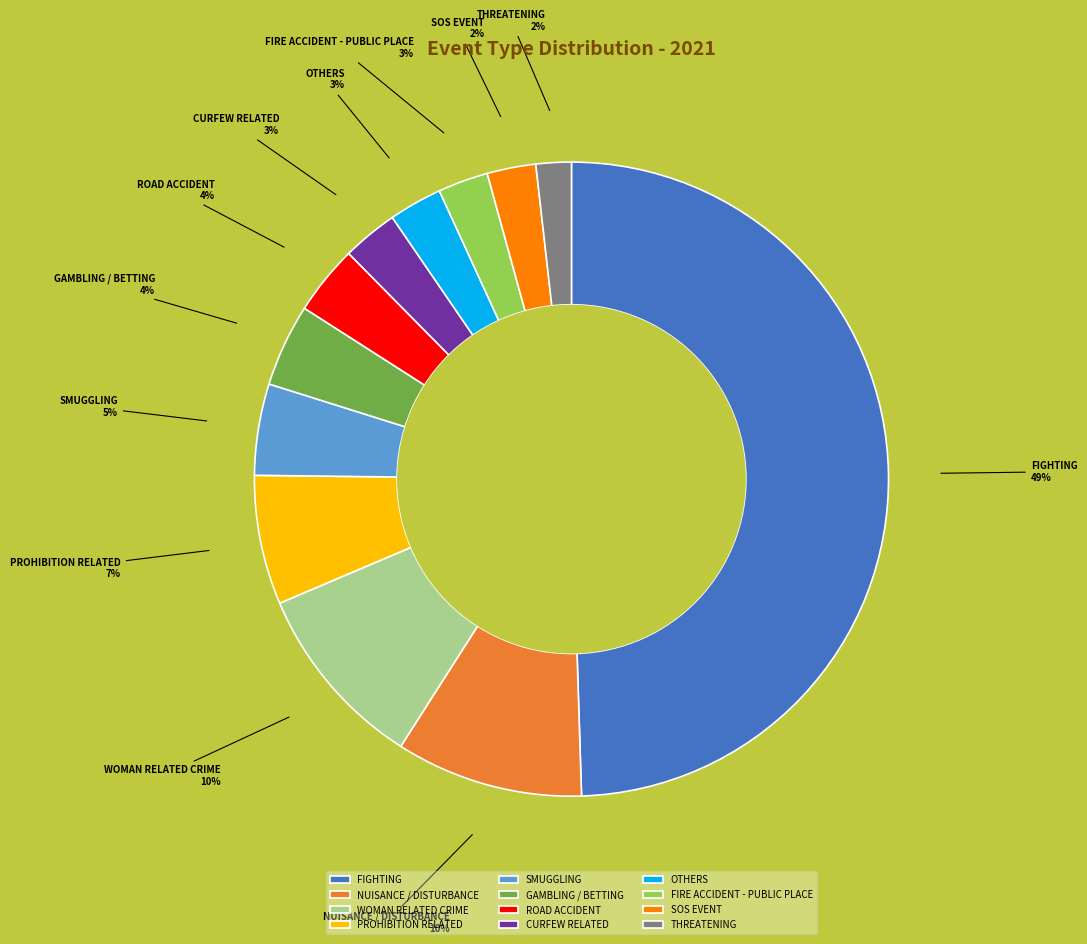

Which has a higher value, CURFEW RELATED or GAMBLING / BETTING?

GAMBLING / BETTING